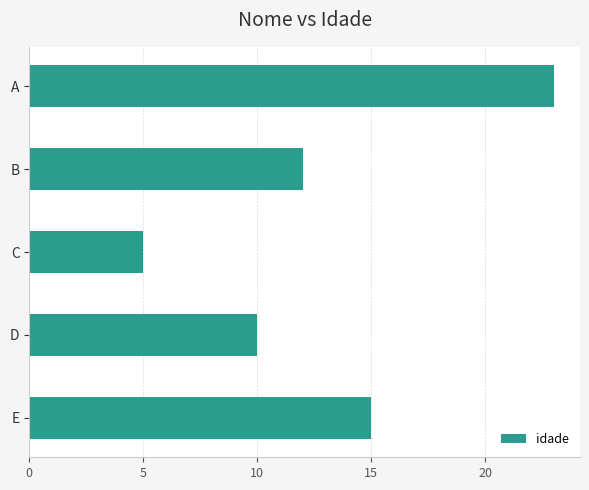

The value at D is 17. True or false?

False